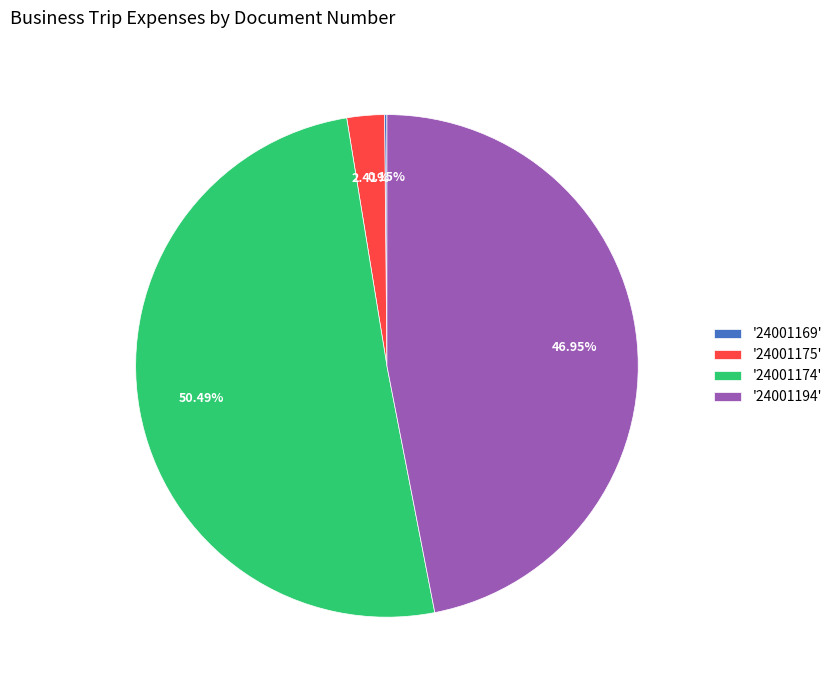

Approximately how many times larger is the value at '24001194' compared to '24001174'?

0.9